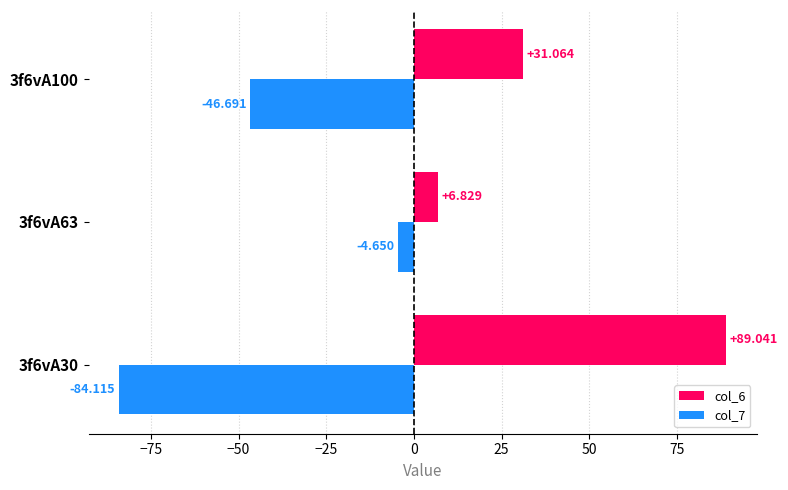

Which series has the widest spread of values?

col_6